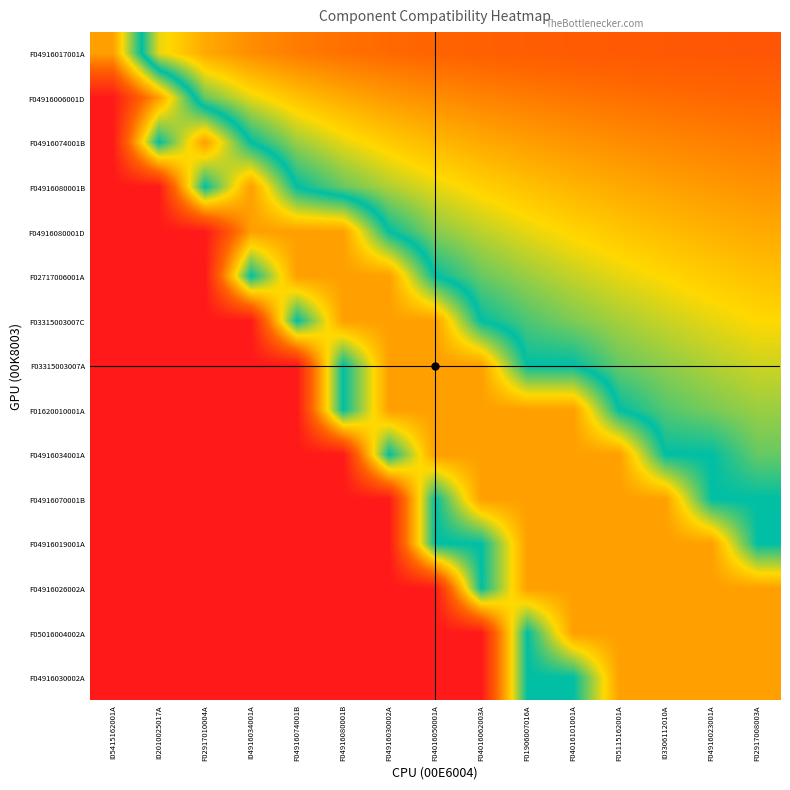

At which category does the chart reach its minimum across all series?

I05415162001A